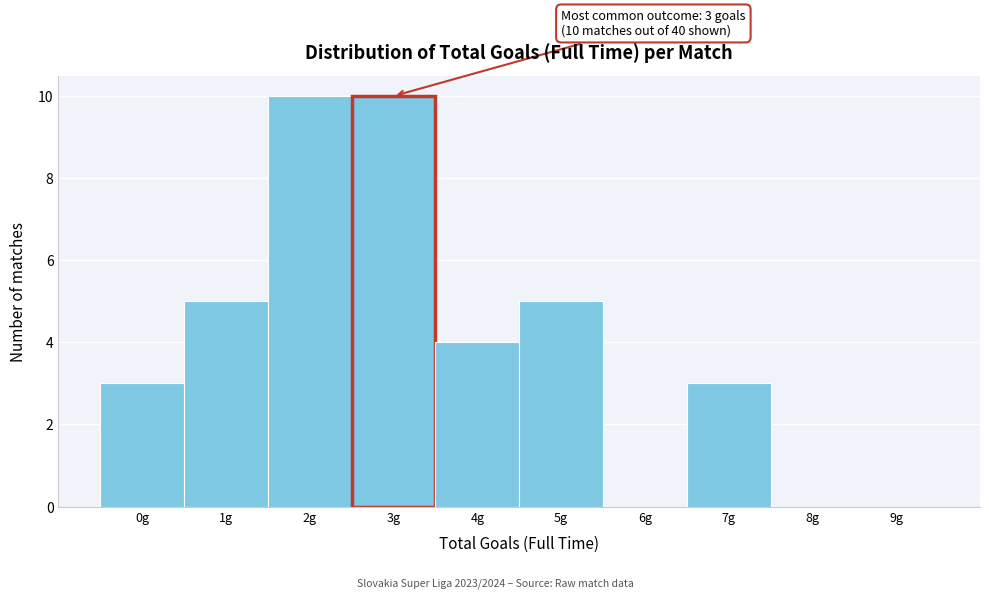

Reading right to left, list all the values displayed in this chart.

9g=0	8g=0	7g=3	6g=0	5g=5	4g=4	3g=10	2g=10	1g=5	0g=3